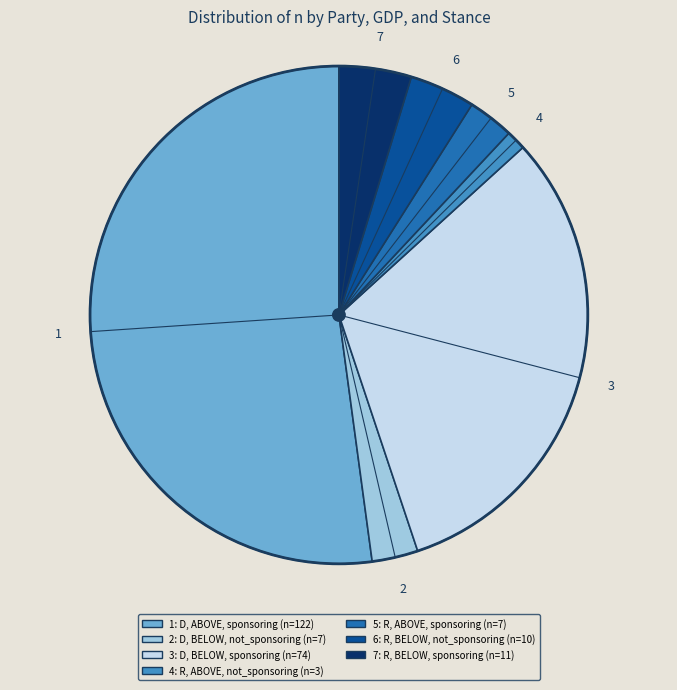

How many slices are in this pie chart?

7